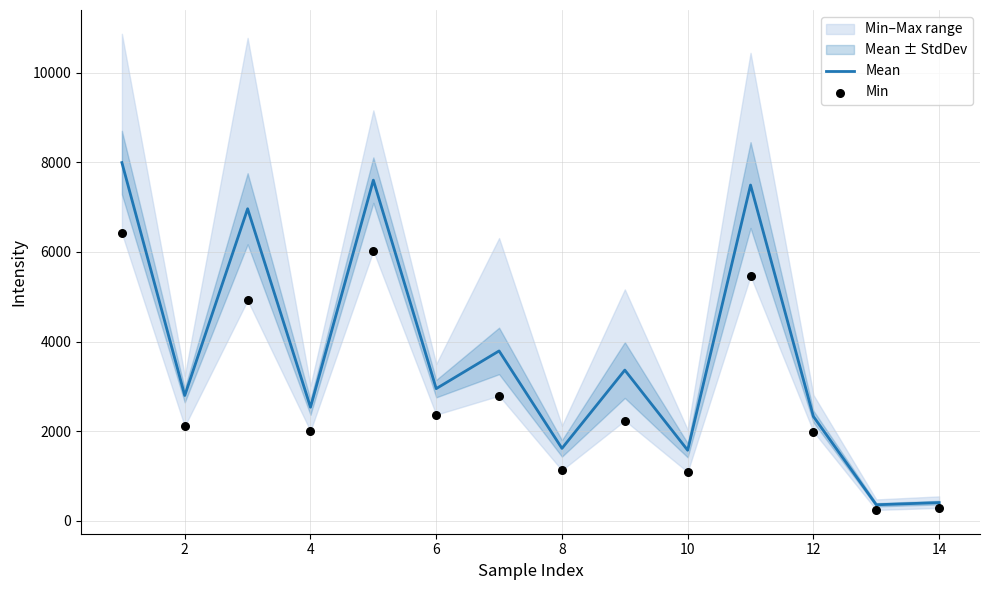

What is the total value across all series at 4?

11883.8